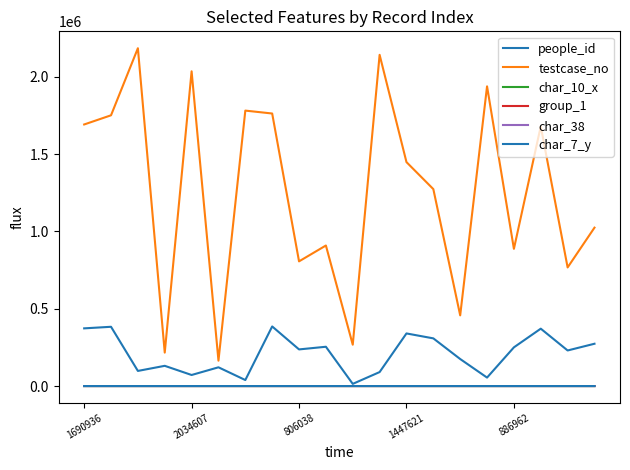

Is this an area chart (filled region under the line)?

No